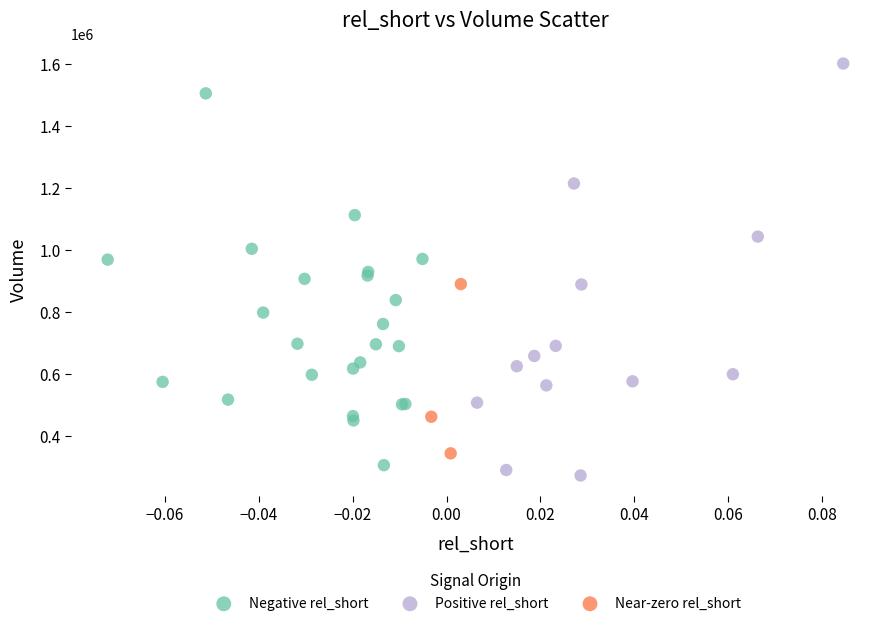

Which series has the largest Y range (max minus min)?

Positive rel_short